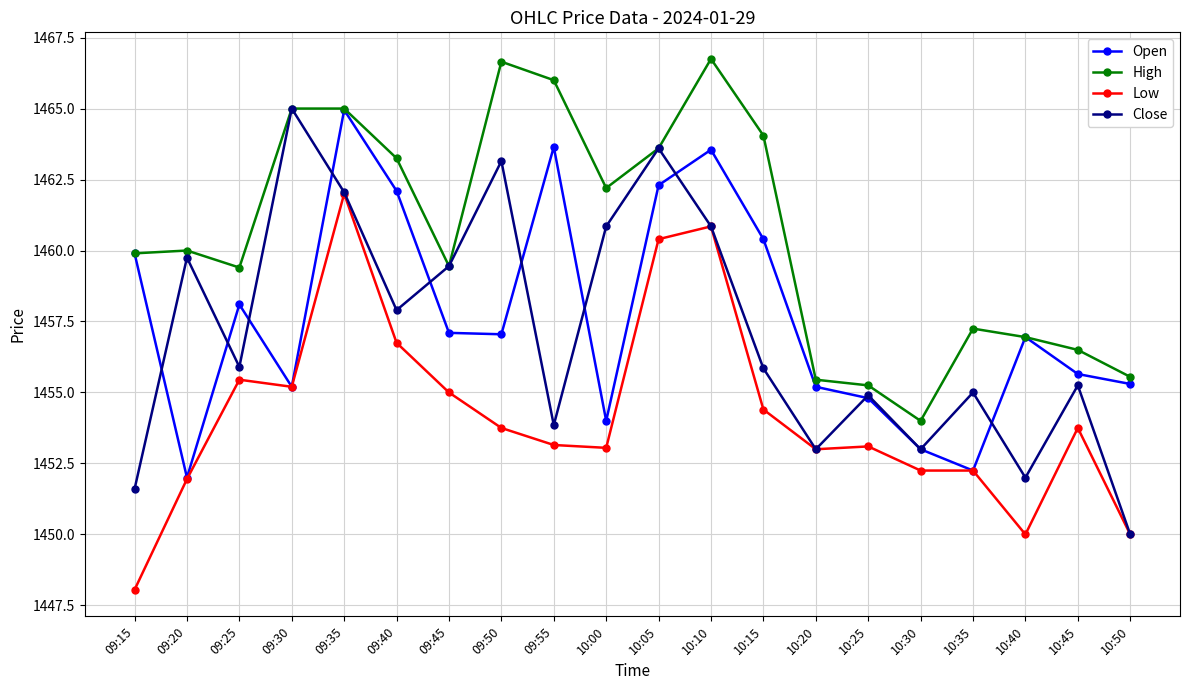

Where is Open nearest to the value 1458?

09:25